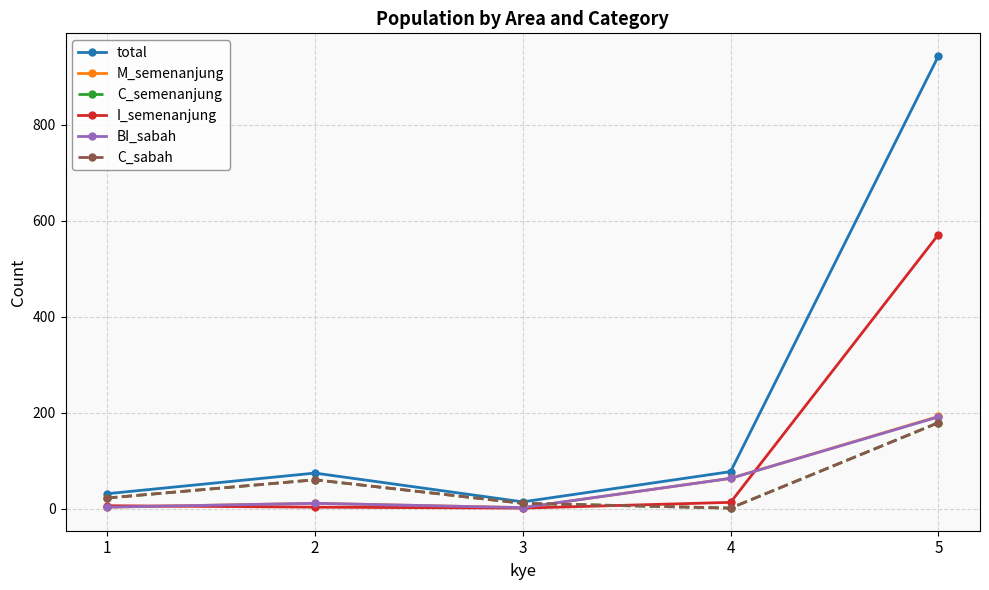

At which label does M_semenanjung first exceed 11?

4